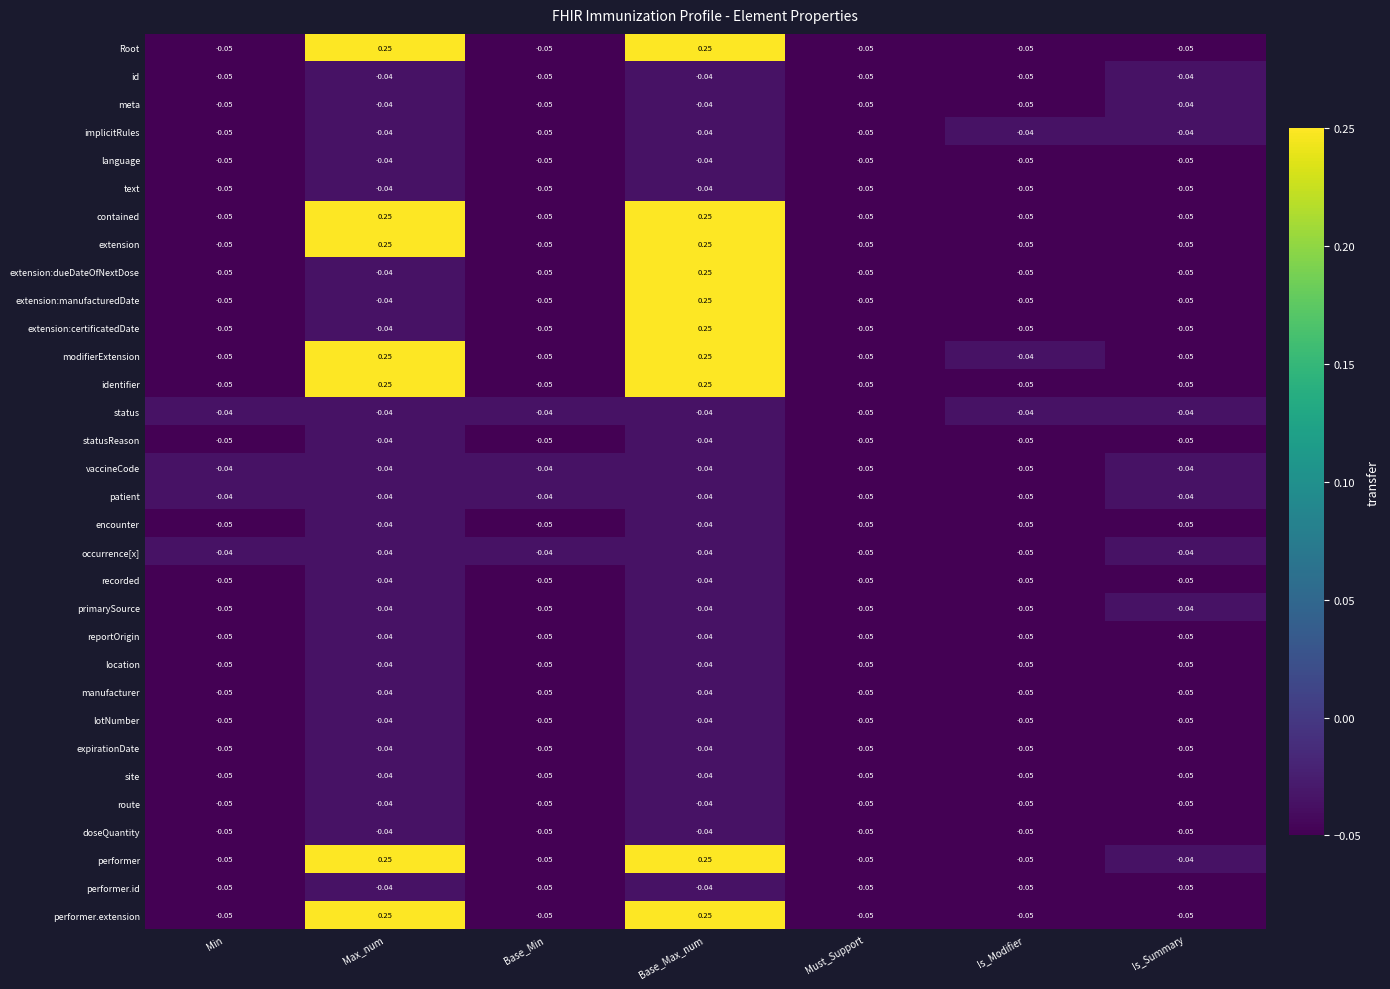

At which label is performer closest to 0?

Is_Summary